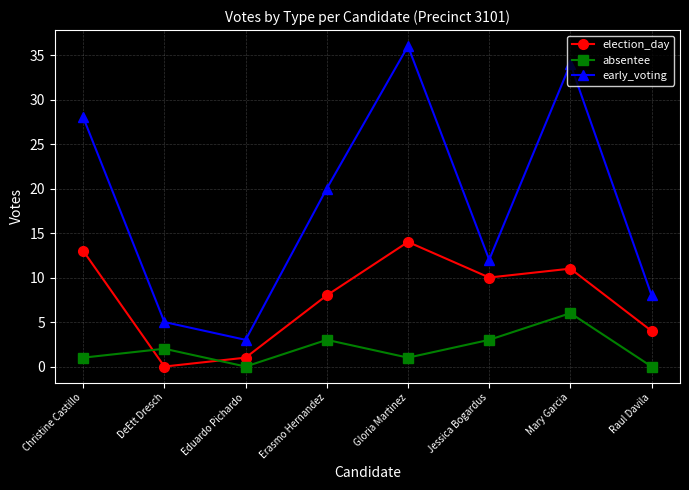

What is the sum of all absentee values?

16